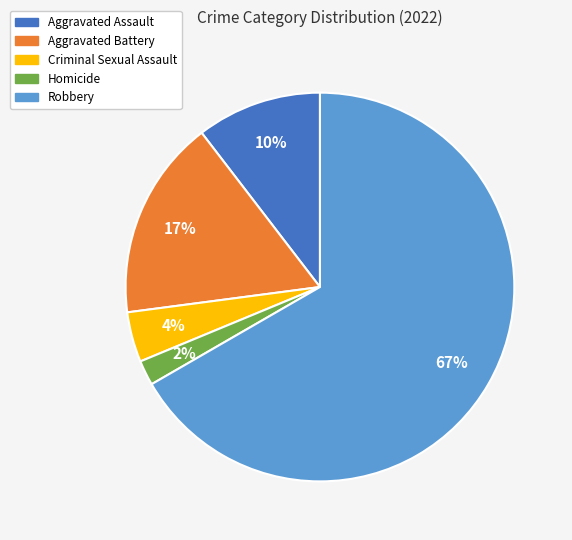

Count the number of slices in the pie.

5